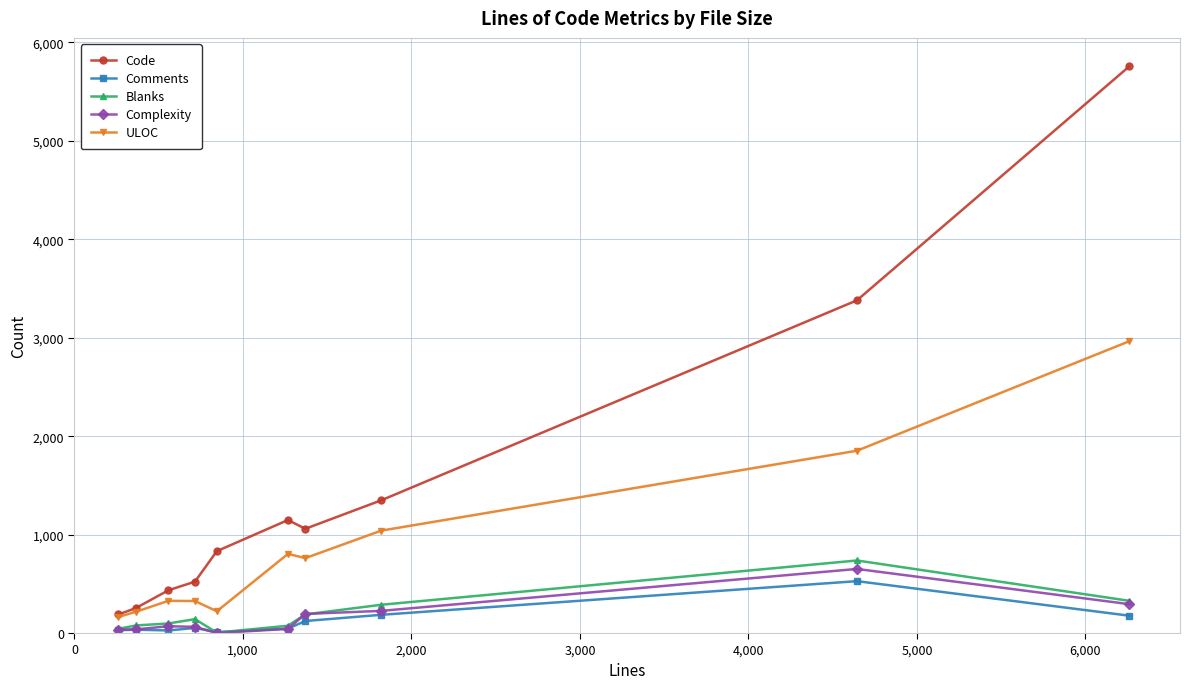

What are all the series names shown in the legend?

Code, Comments, Blanks, Complexity, ULOC